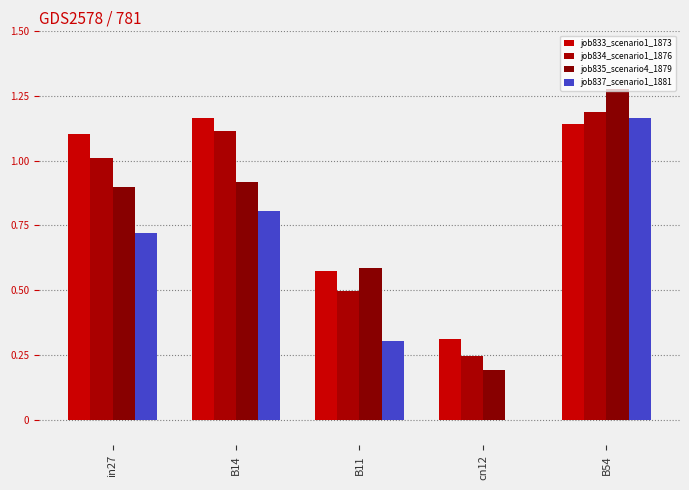

What is the difference between the job834_scenario1_1876 values at B54 and B11?

0.7